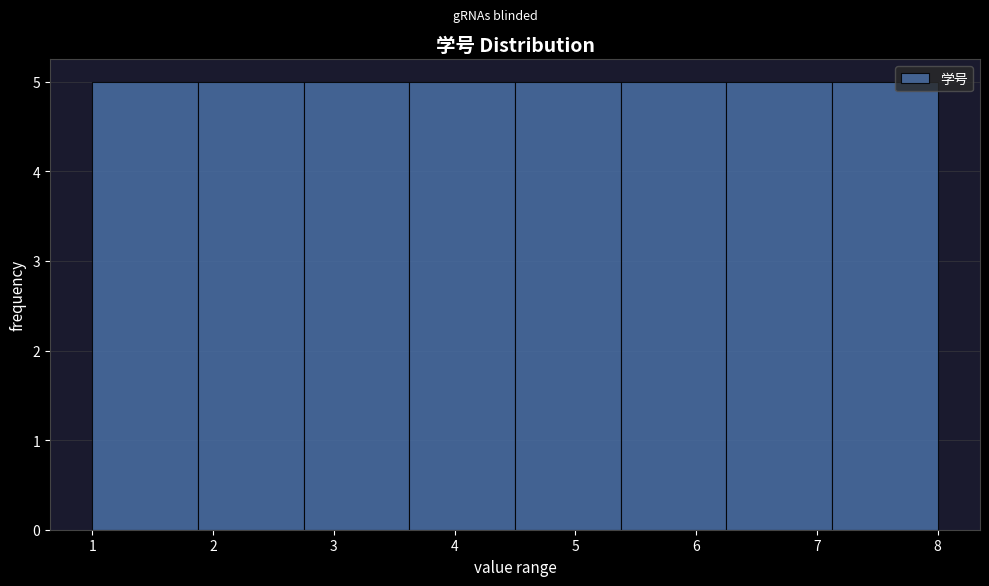

Reading left to right, list every bar in this chart as the range it spans on the x-axis followed by its height. Neither the bar edges nor the heights are printed on the chart, so give them approximately, as read against the axes.

1.0 to 1.9: 5
1.9 to 2.8: 5
2.8 to 3.6: 5
3.6 to 4.5: 5
4.5 to 5.4: 5
5.4 to 6.3: 5
6.3 to 7.1: 5
7.1 to 8.0: 5